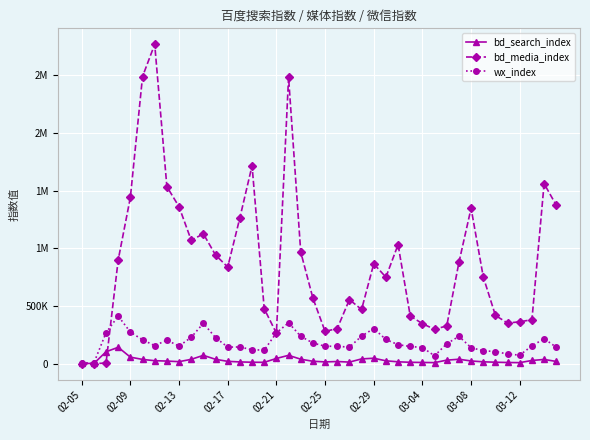

What are all the series names shown in the legend?

bd_search_index, bd_media_index, wx_index